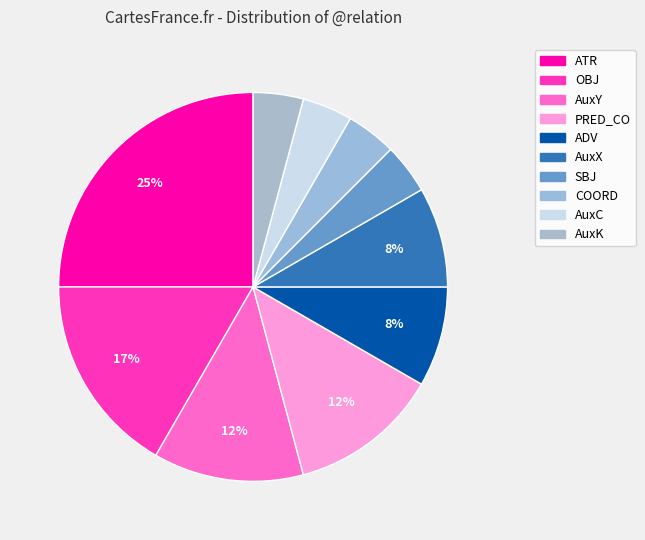

What is the smallest slice in the pie chart?

SBJ